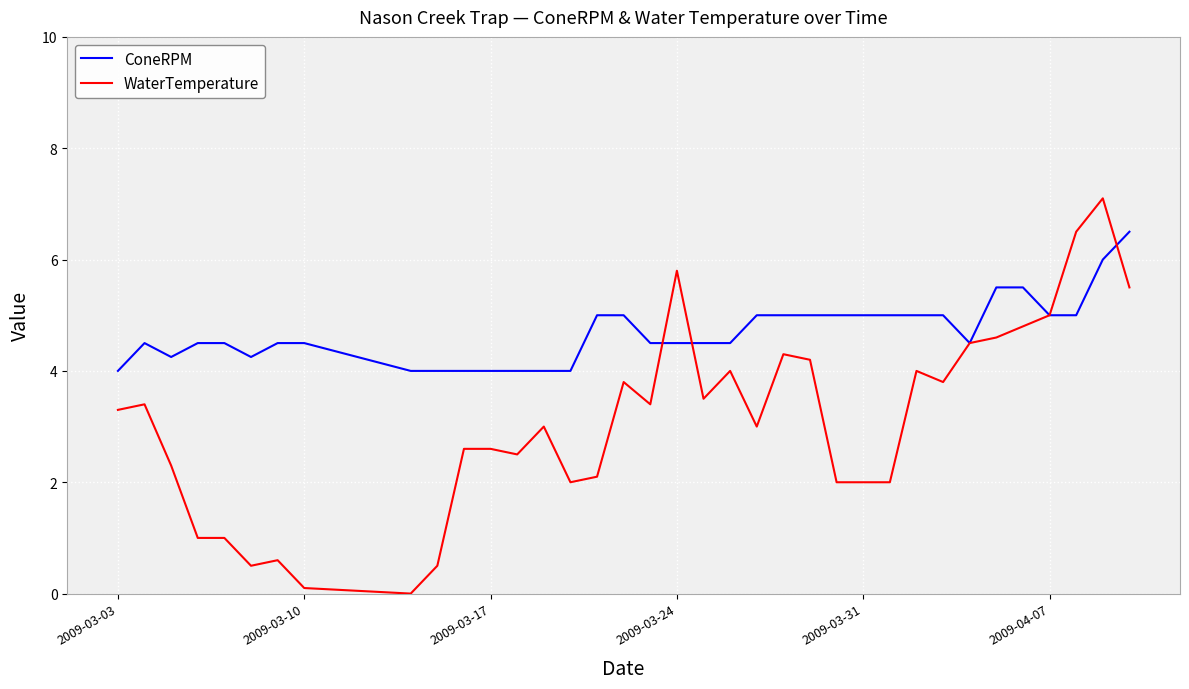

After their last crossing, which series has the higher values: WaterTemperature or ConeRPM?

ConeRPM